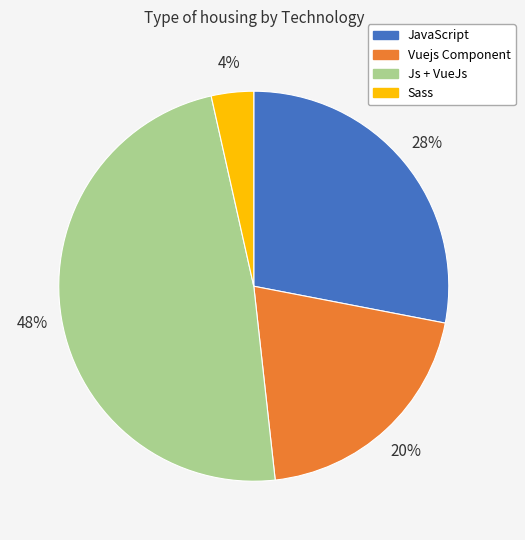

What percentage is the JavaScript slice, to the nearest percent?

28%